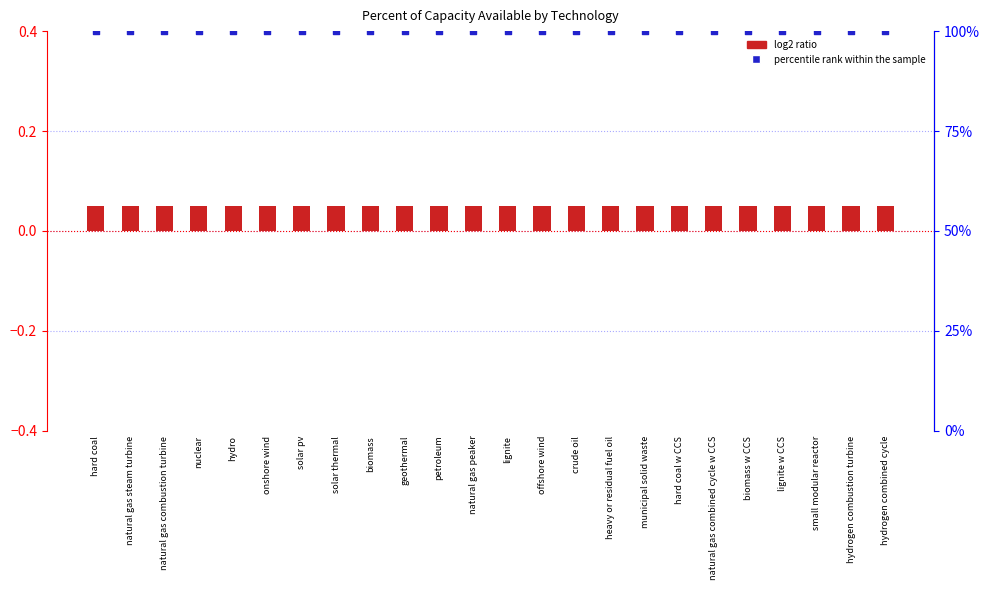

At how many categories does at least one series exceed 72?

24